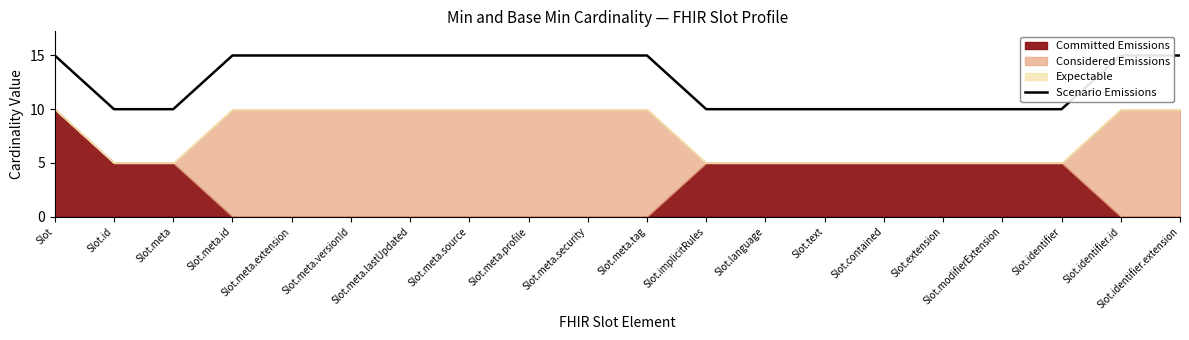

What is the ratio of the value at Slot.meta.versionId to the value at Slot.implicitRules?

1.5